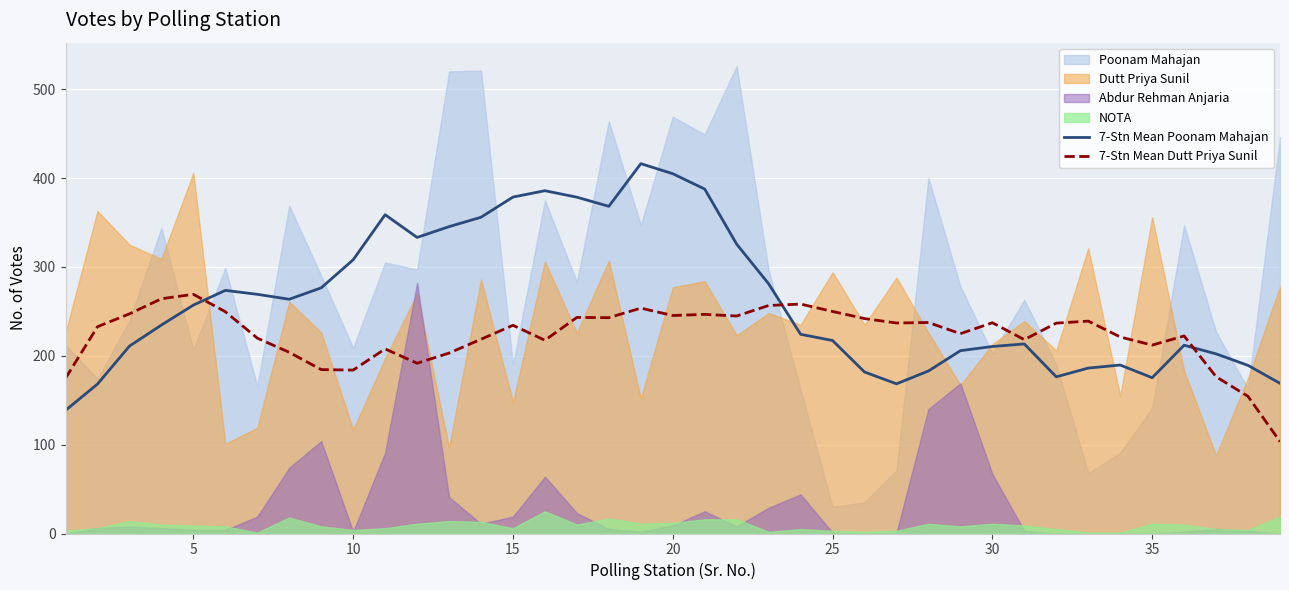

True or false: 7-Stn Mean Poonam Mahajan has a value of 194.4 at 15.

False